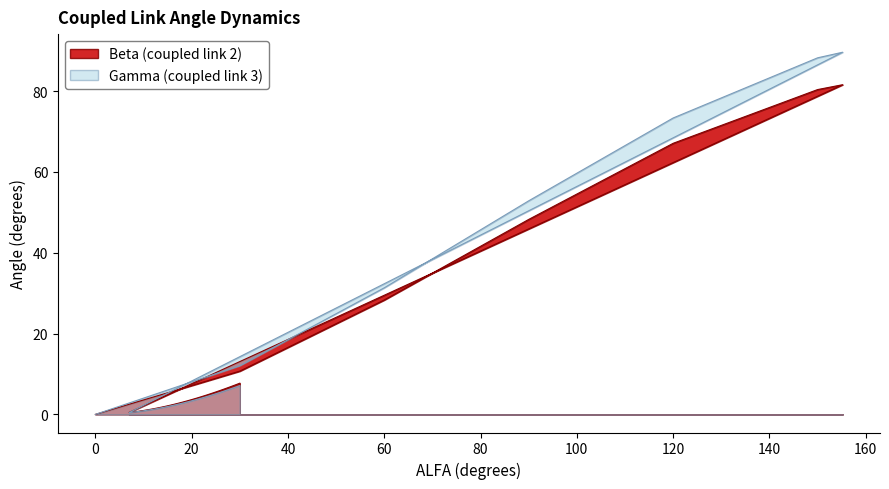

List the series in order of their overall mean, highest first.

Gamma (coupled link 3), Beta (coupled link 2)